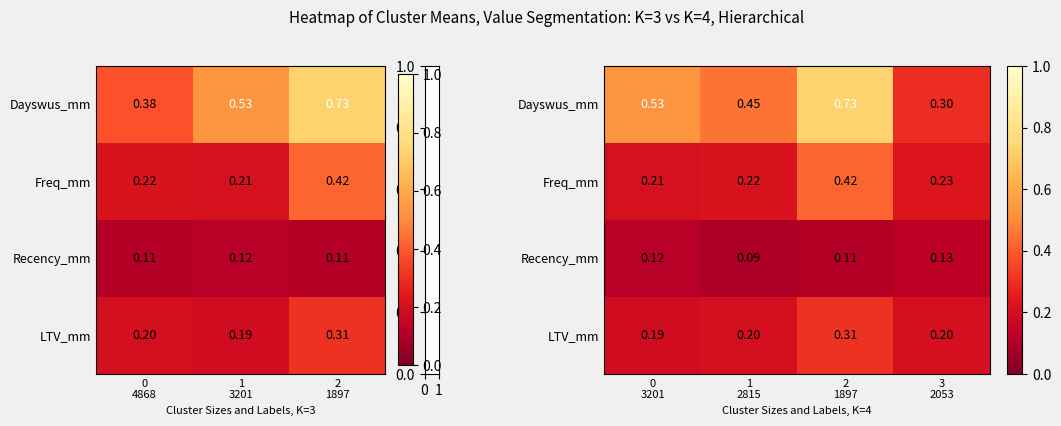

How many Freq_mm values are between 0 and 1?

4